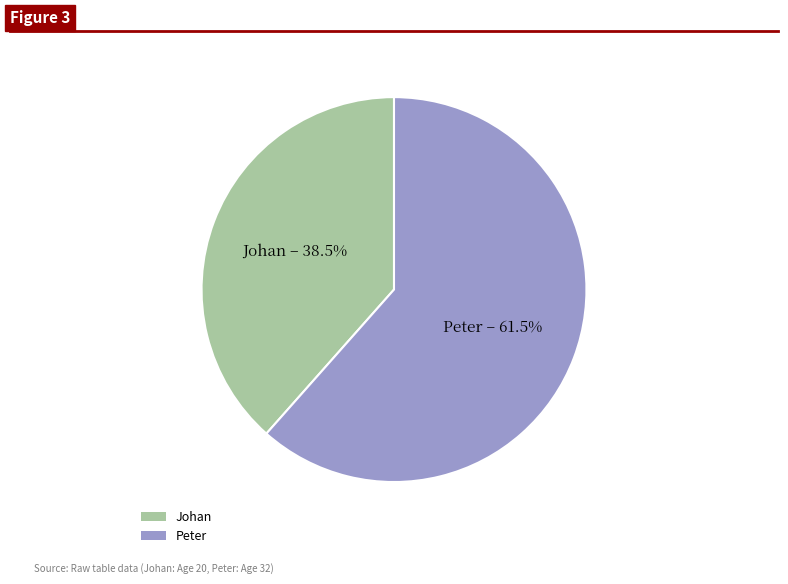

Rank the categories by value from lowest to highest.

Johan, Peter